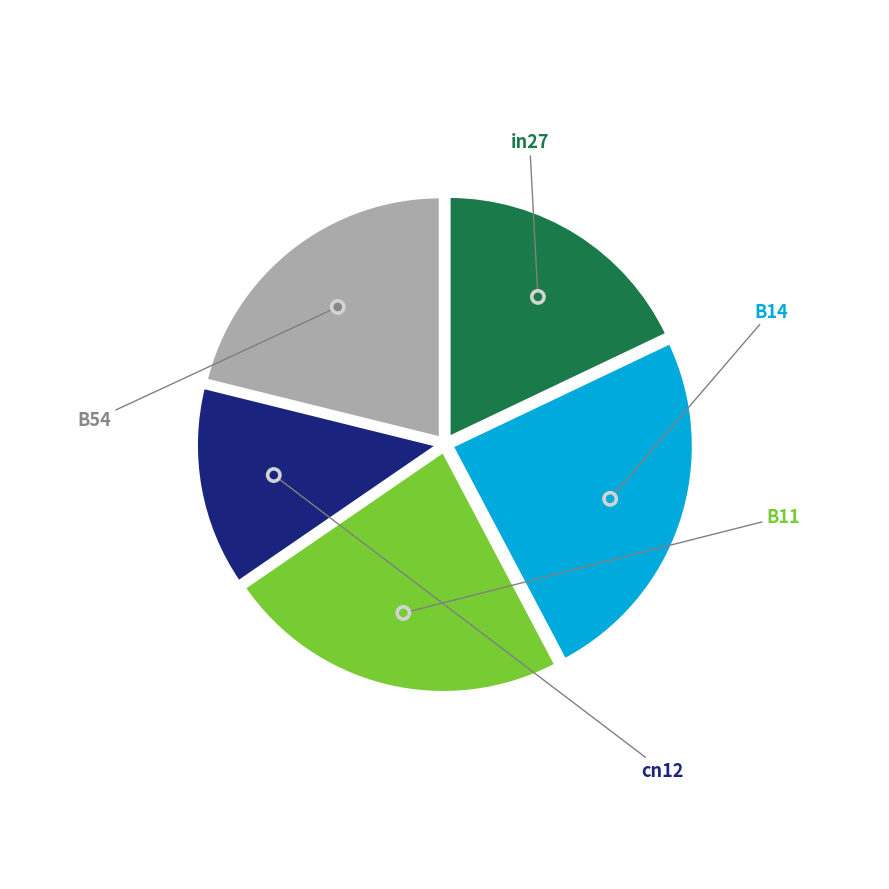

What percentage is NOT represented by in27?

82.1%